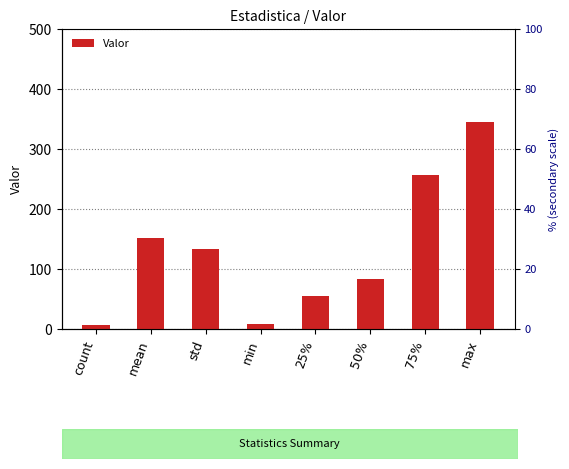

Count the number of data series in this chart.

1